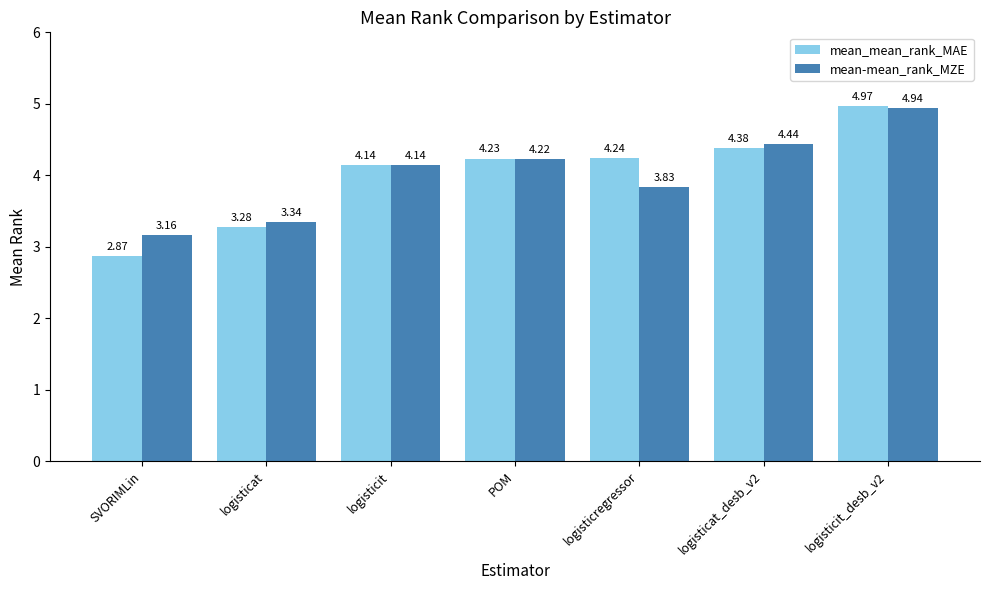

Rank the series at logisticregressor from lowest to highest value.

mean-mean_rank_MZE, mean_mean_rank_MAE